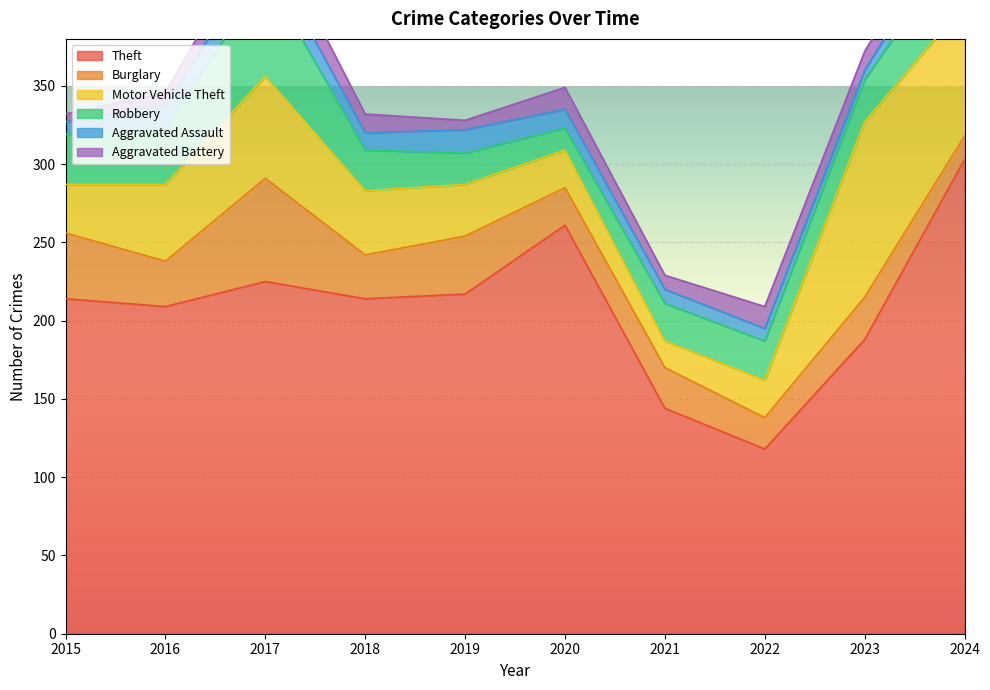

At which label is Theft closest to 210?

2016